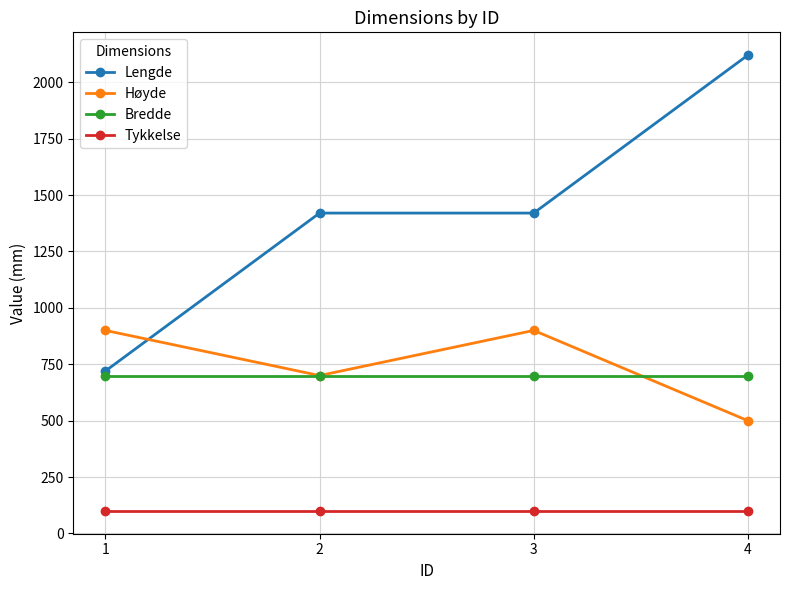

At how many categories does at least one series exceed 1094?

3